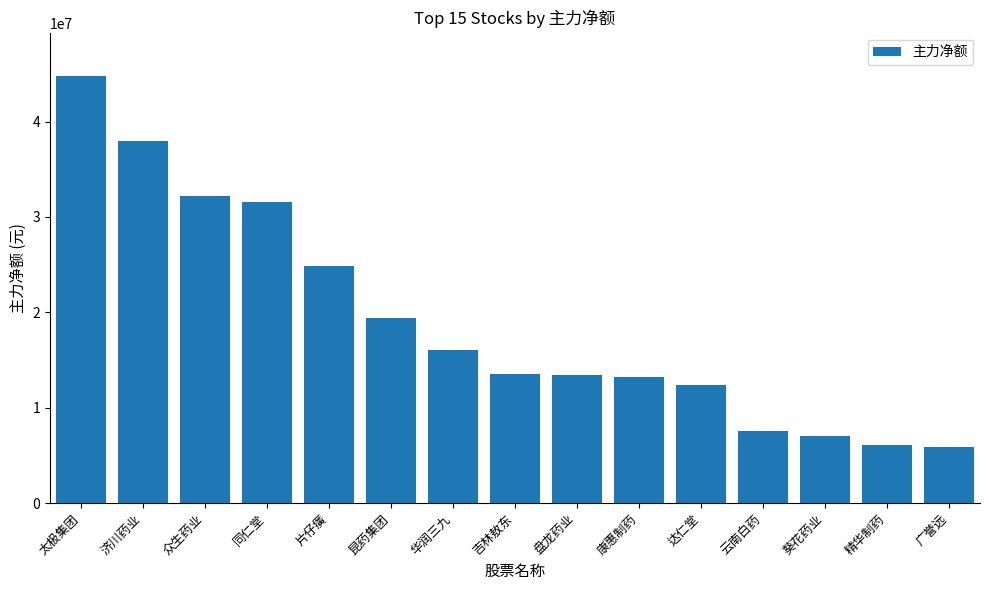

At which label does the data first exceed 13494132?

太极集团